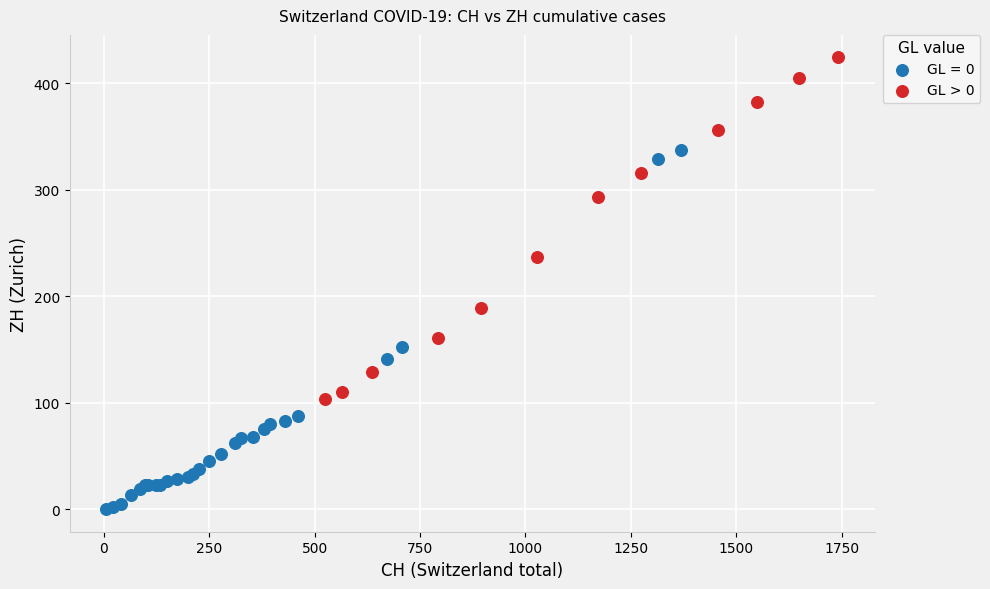

Which series contains the lowest Y value?

GL = 0